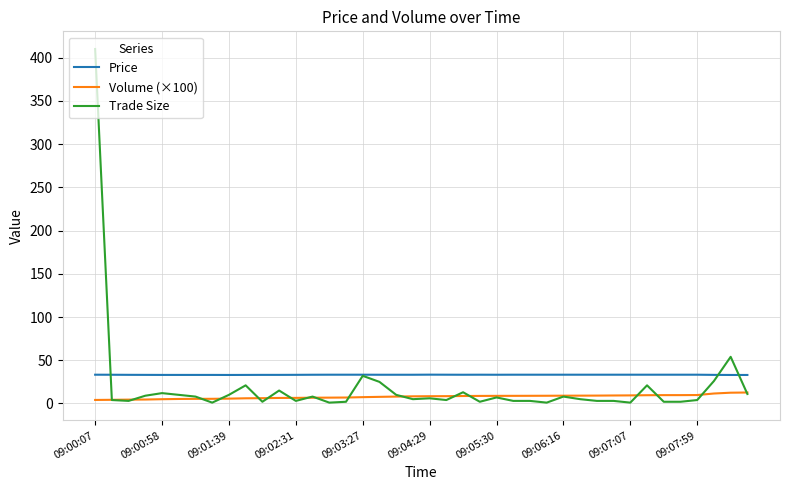

List the series in order of their peak value, lowest first.

Volume (×100), Price, Trade Size